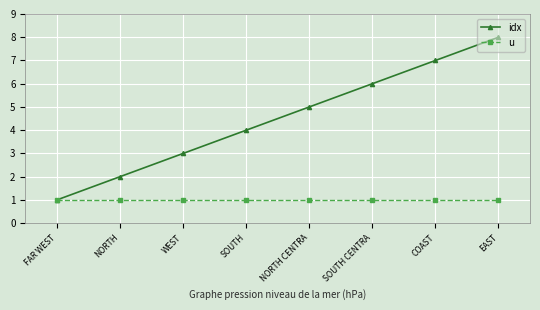

How many values in the idx series are below 5?

4